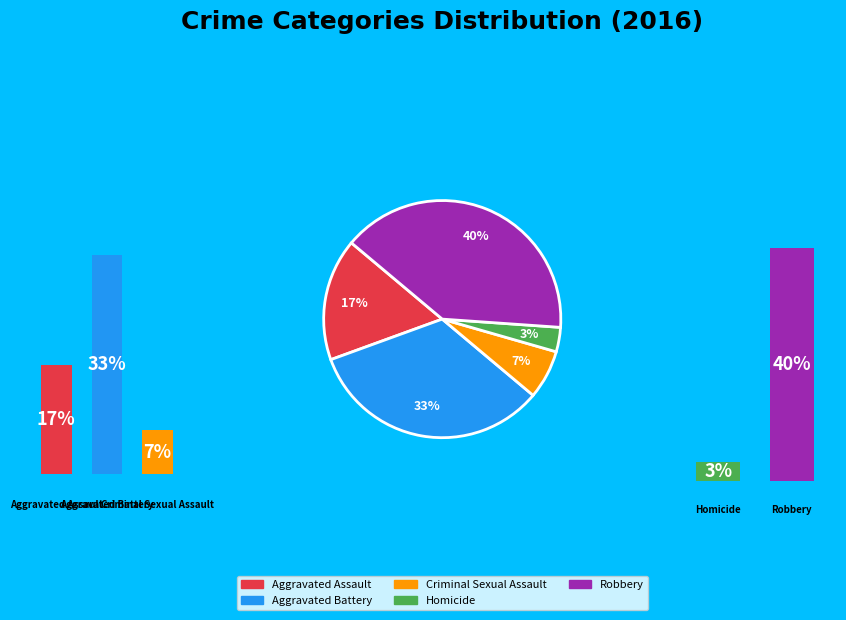

Is it true that Aggravated Assault is 9% of the pie?

False